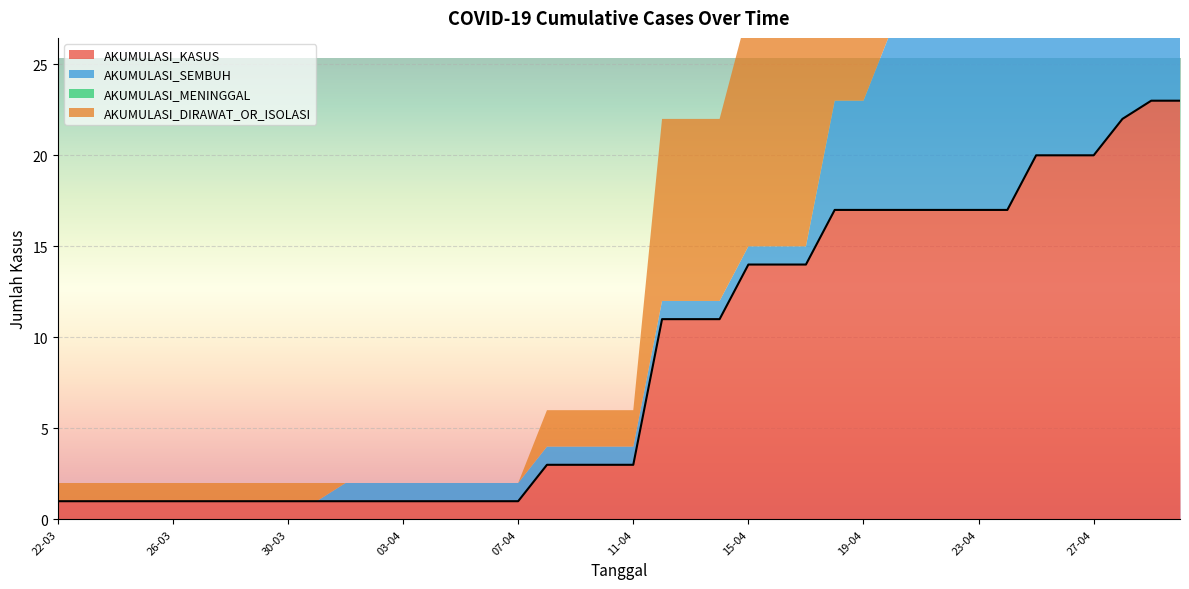

What is the difference between the second highest and minimum values in the AKUMULASI_SEMBUH series?

12